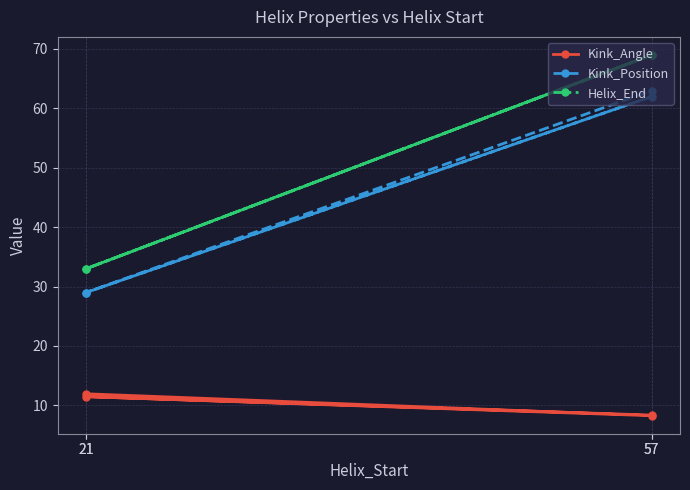

At which label does Kink_Angle first exceed 11?

21